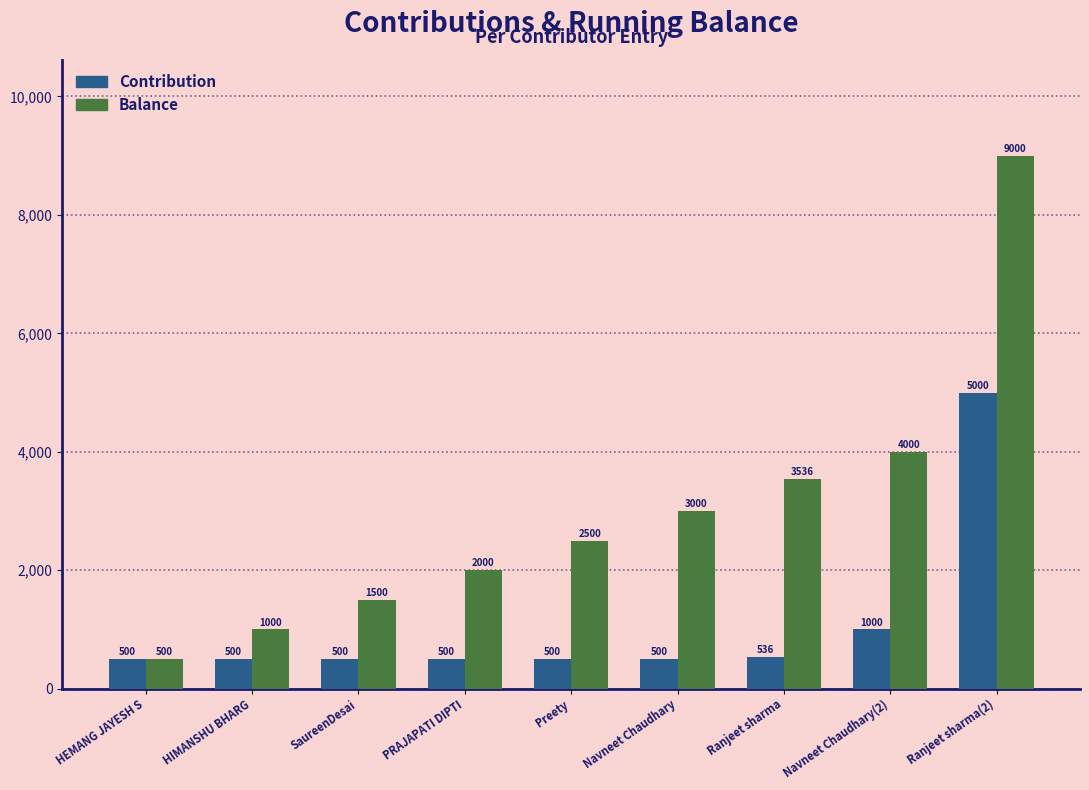

Where is Balance nearest to the value 4750?

Navneet Chaudhary(2)